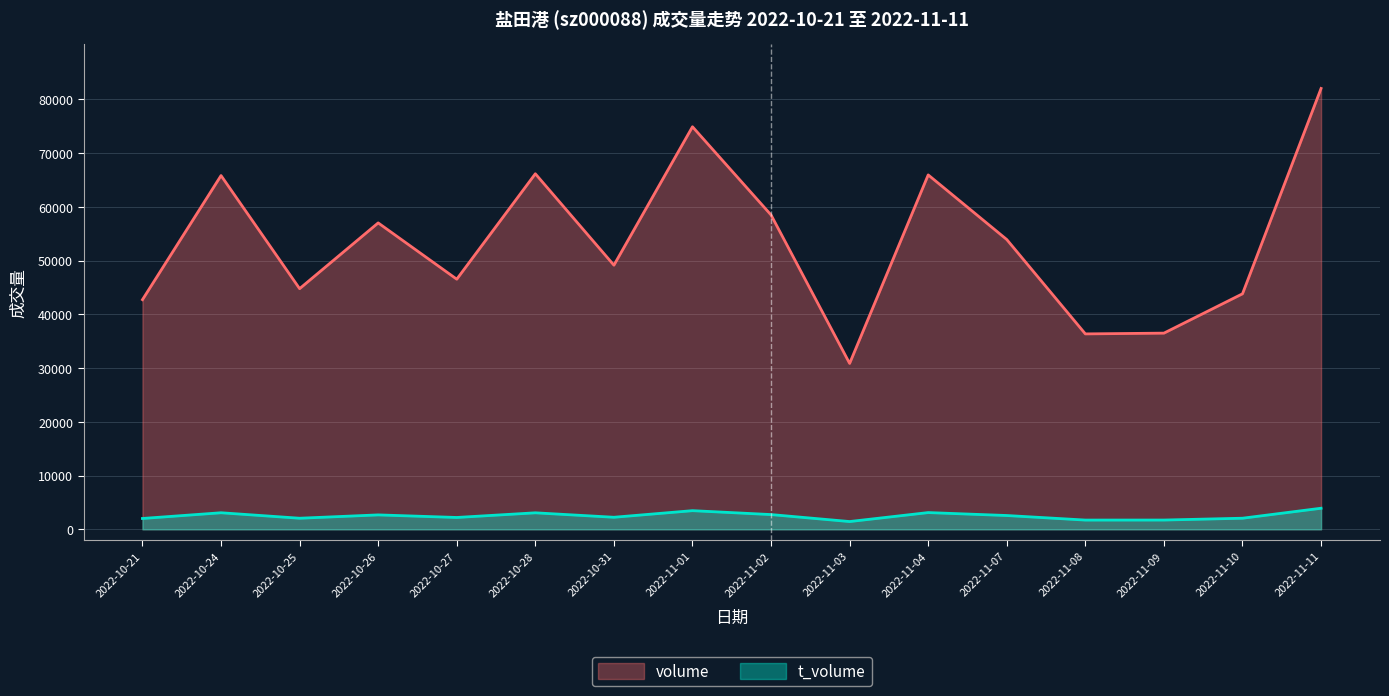

Where does the t_volume series first go above 2569?

2022-10-24